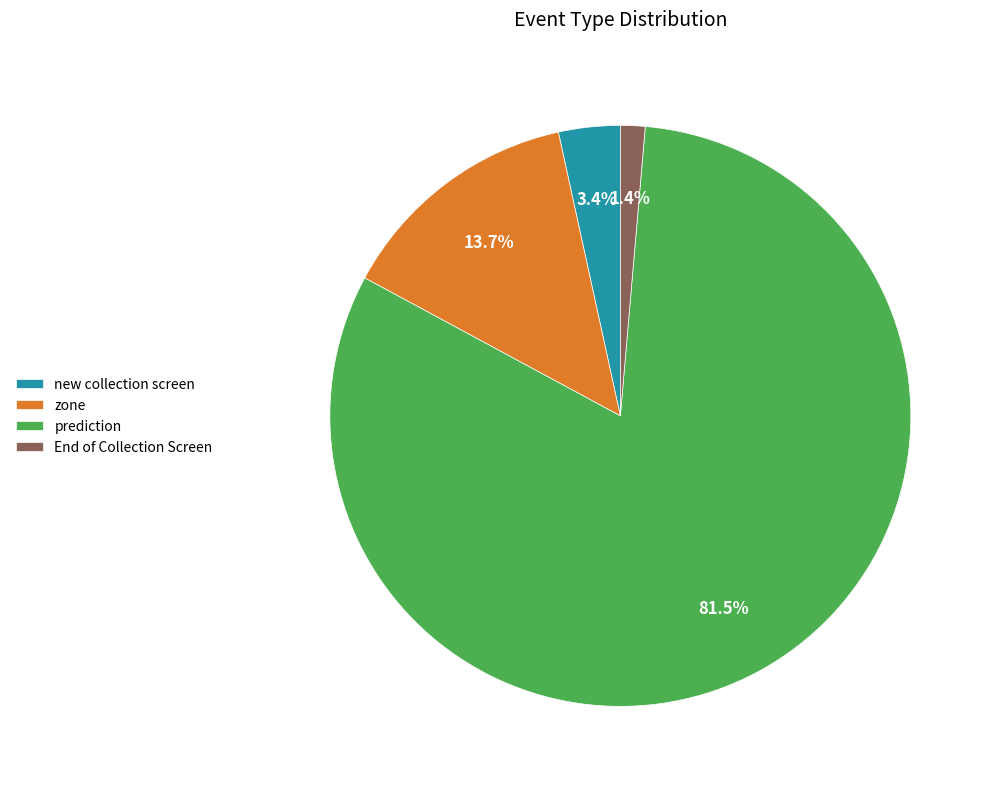

True or false: End of Collection Screen accounts for 7% of the total.

False